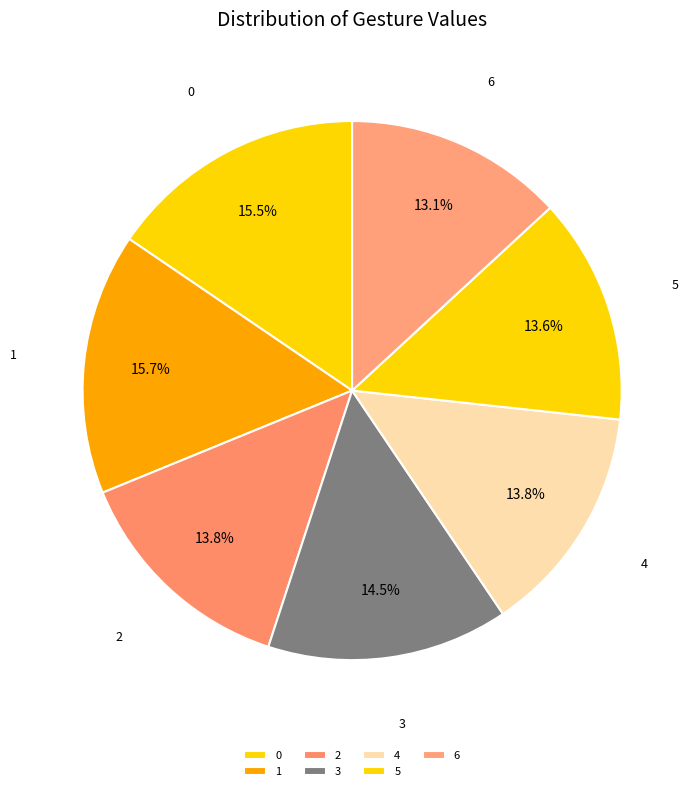

Combined, what portion of the pie is 3 and 5?

28.1%